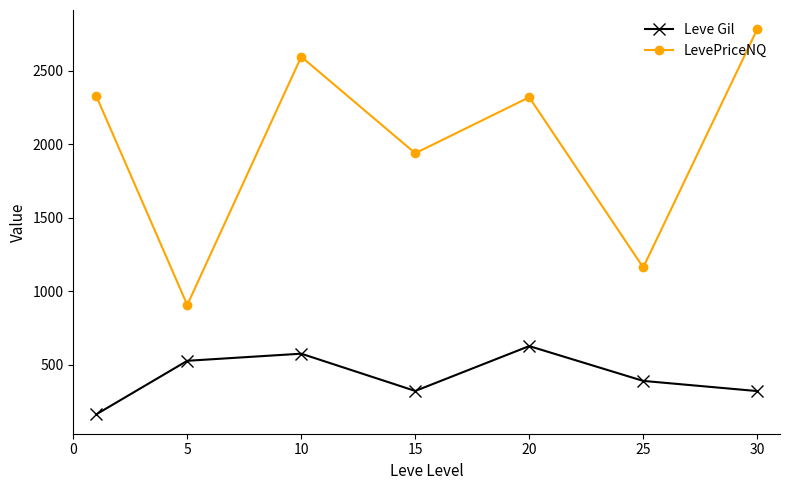

What is the value of the Leve Gil point at the 2nd from the left?

528.3